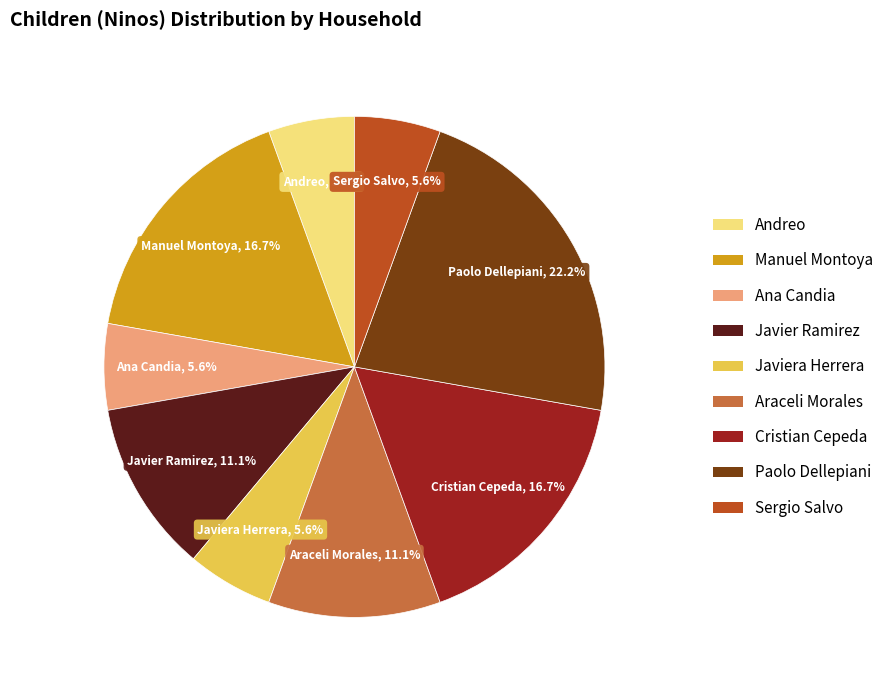

How many segments does this pie chart have?

9